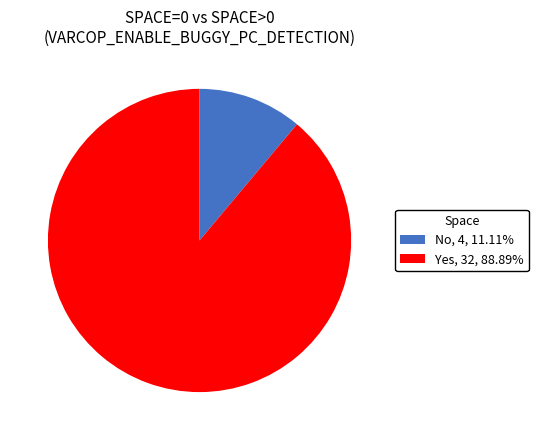

What is the ratio of the value at Yes to the value at No?

8.0